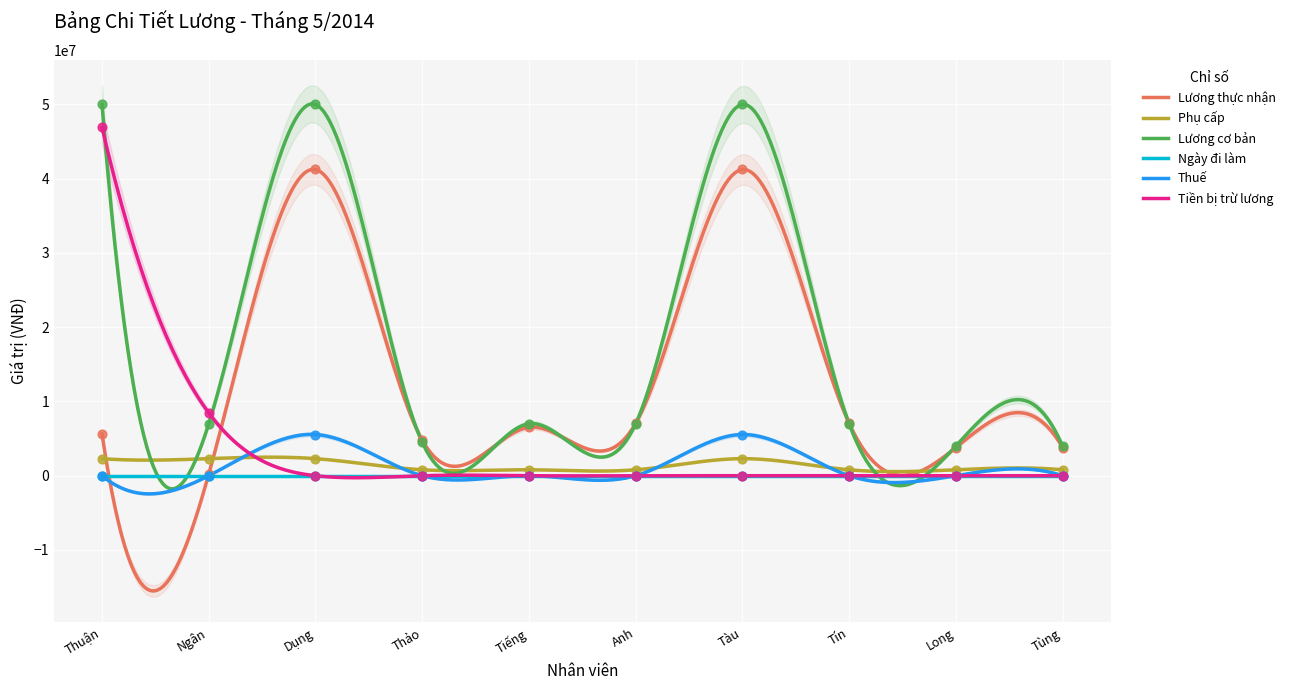

At how many categories does at least one series exceed 18667387?

3